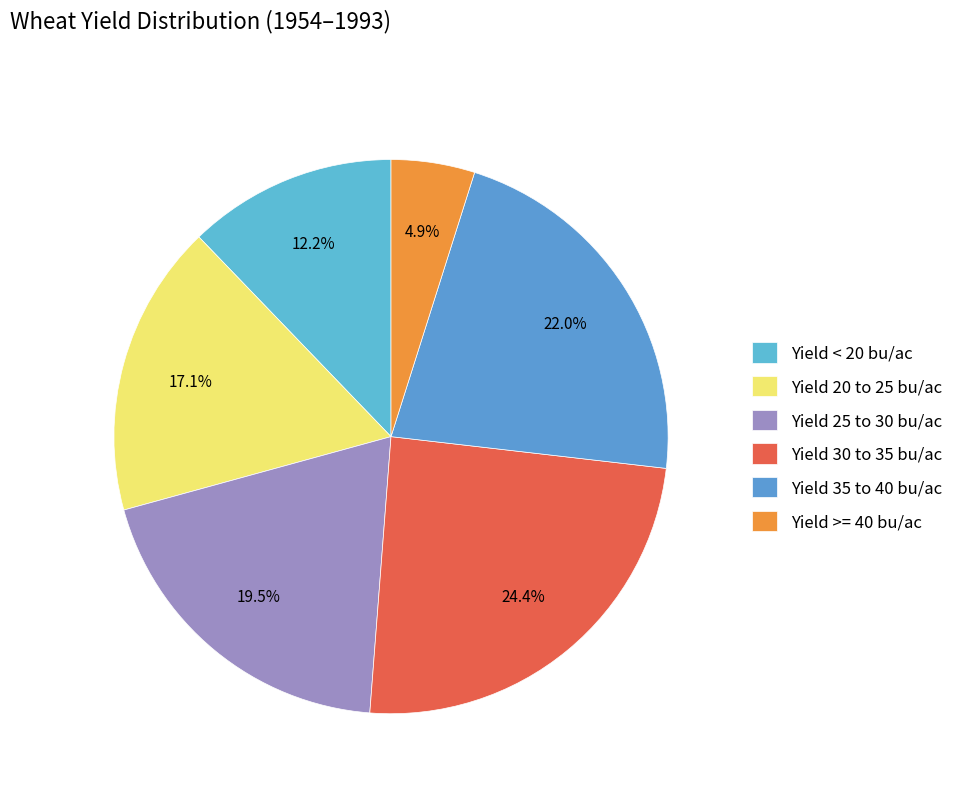

Count the number of slices in the pie.

6